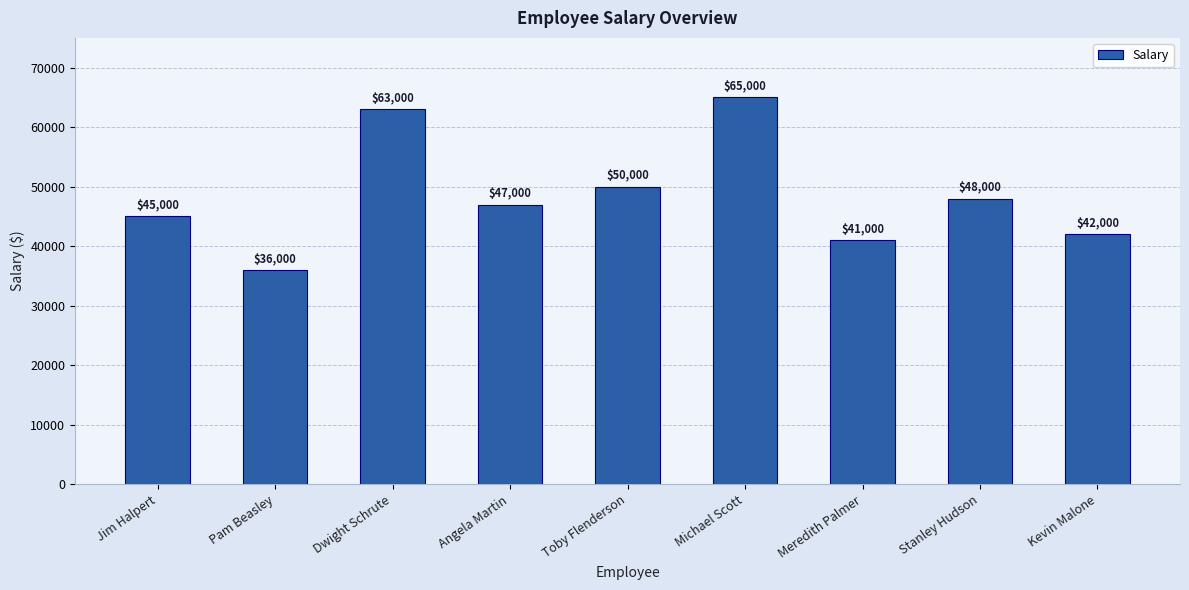

Reading left to right, list all the values displayed in this chart.

45000	36000	63000	47000	50000	65000	41000	48000	42000